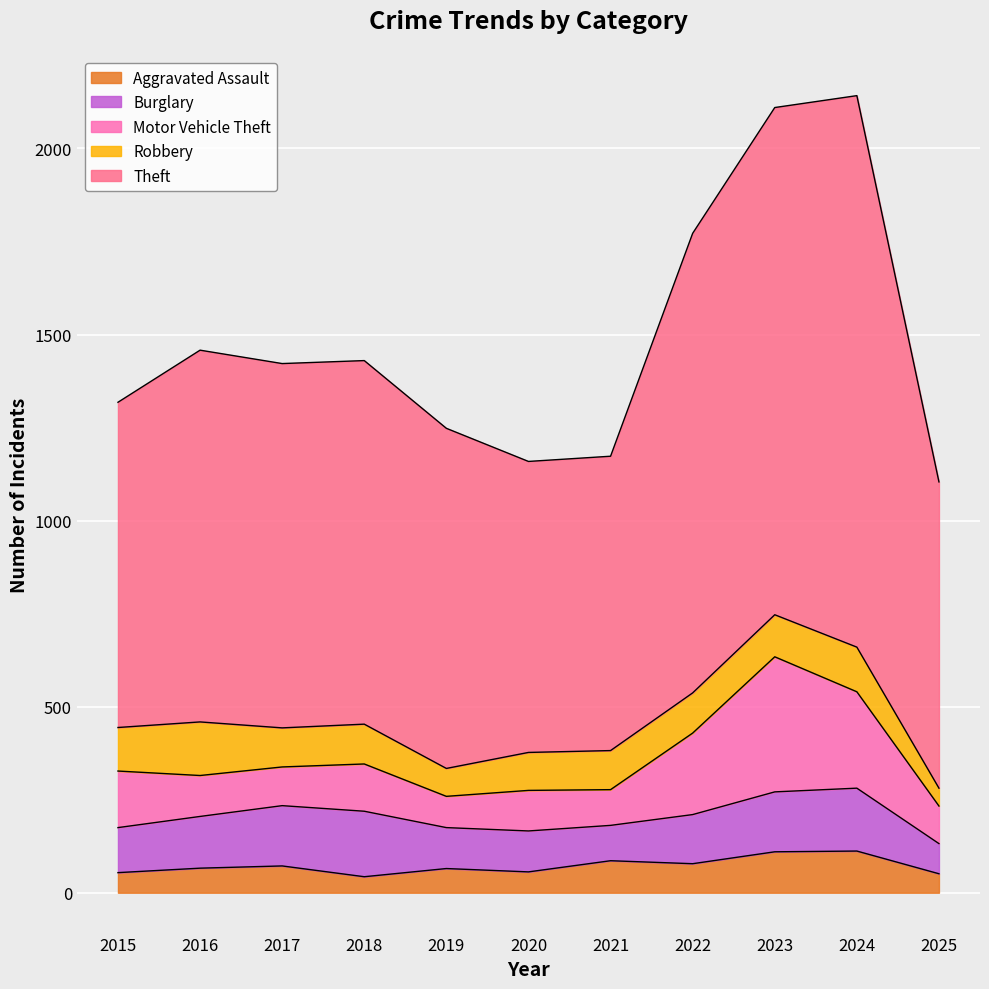

What are all the series names shown in the legend?

Aggravated Assault, Burglary, Motor Vehicle Theft, Robbery, Theft